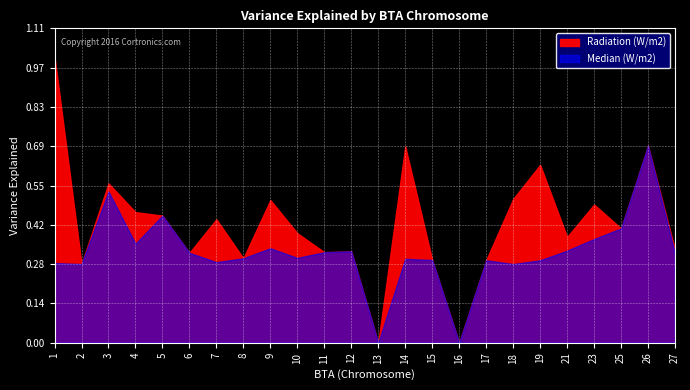

True or false: Median (W/m2) has more than 2 interior local peaks.

True